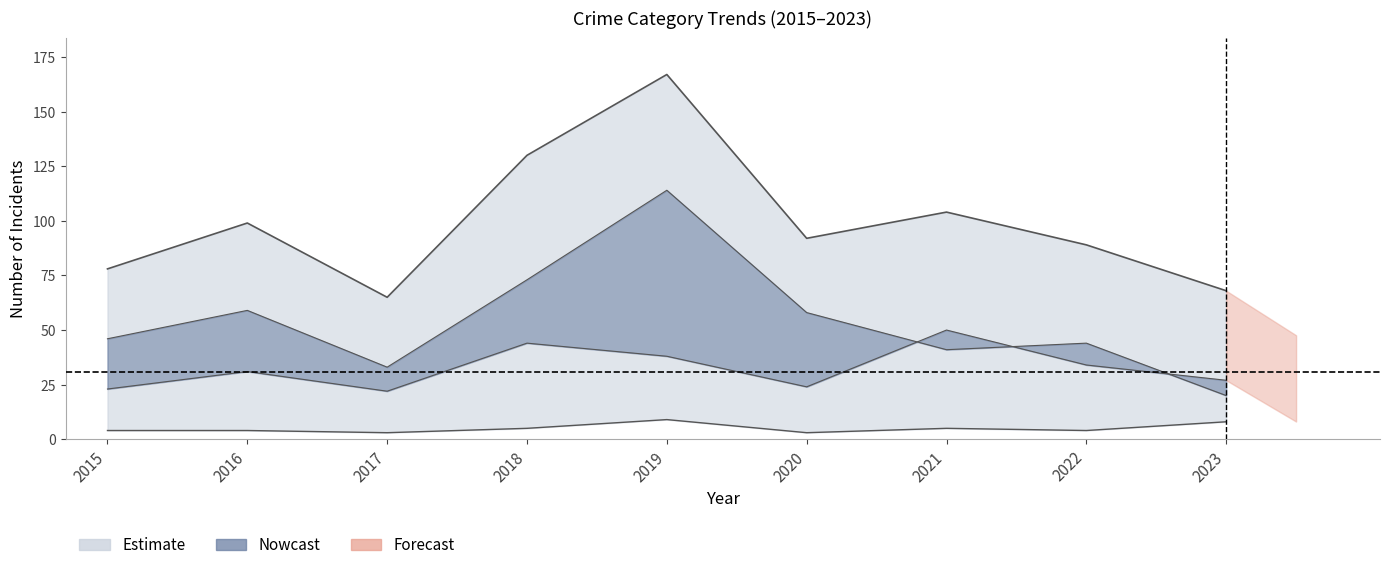

What is the value of the Robbery point at the 5th from the left?

38